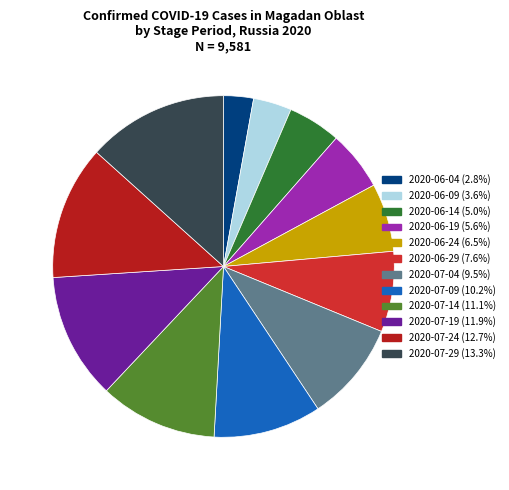

Is 2020-06-19 the majority of the pie?

No